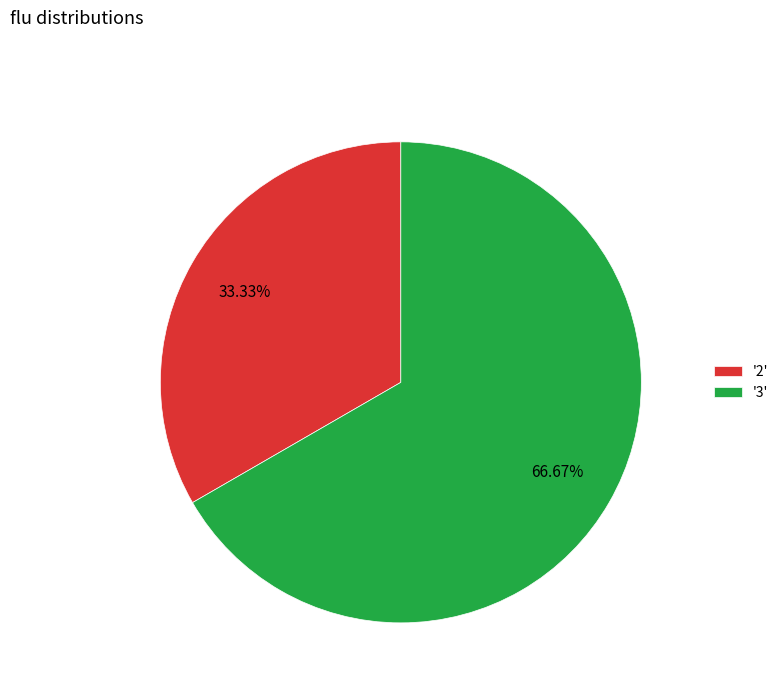

Rank the categories by value from highest to lowest.

'3', '2'